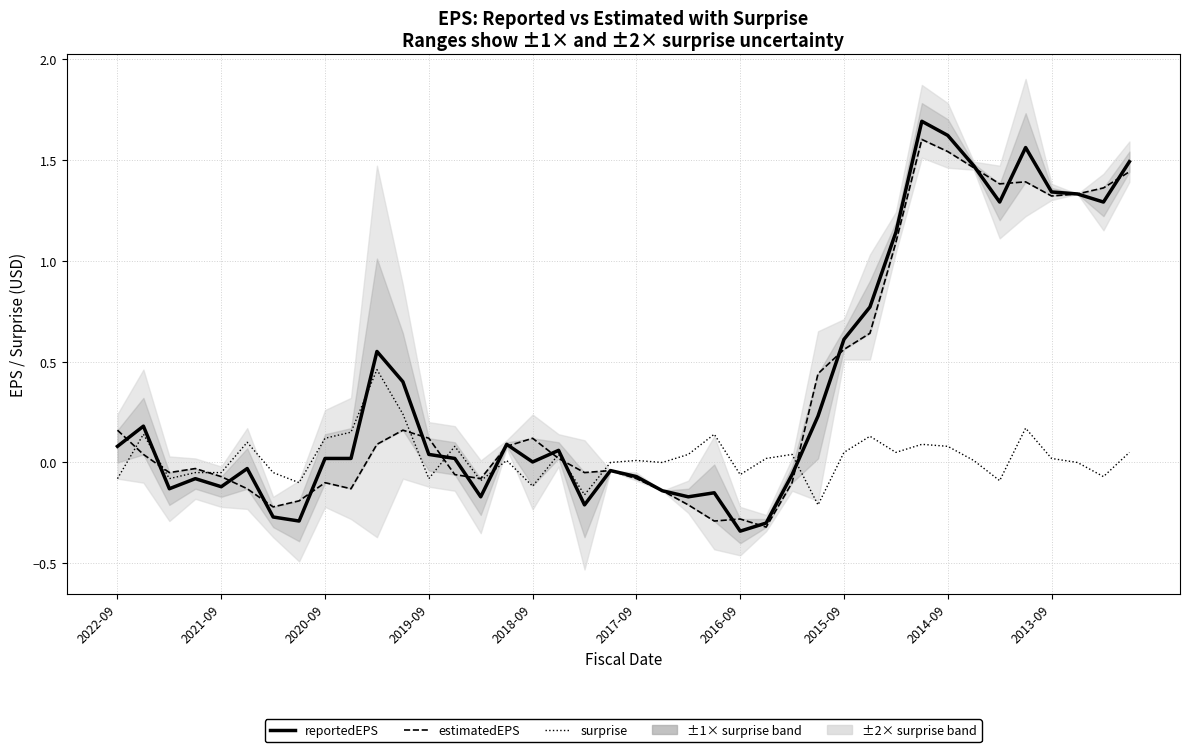

Where does the estimatedEPS series first go above 0?

2022-09